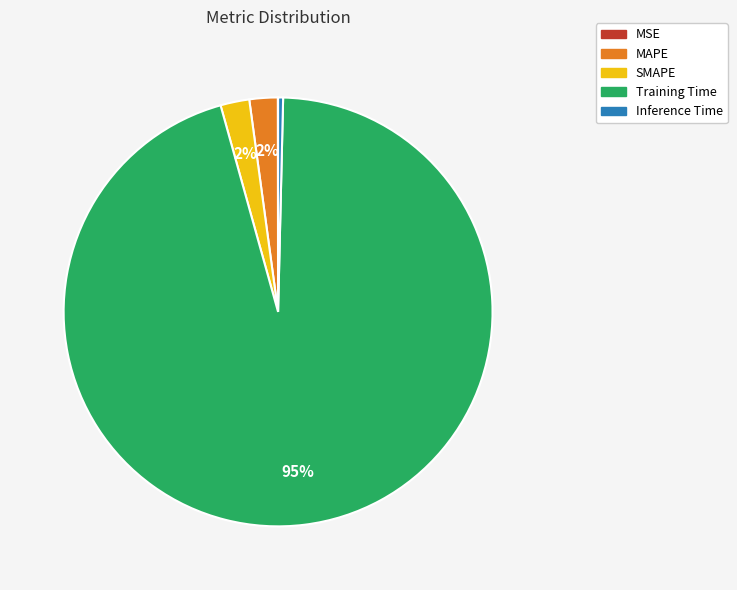

Is it true that MAPE is 13% of the pie?

False